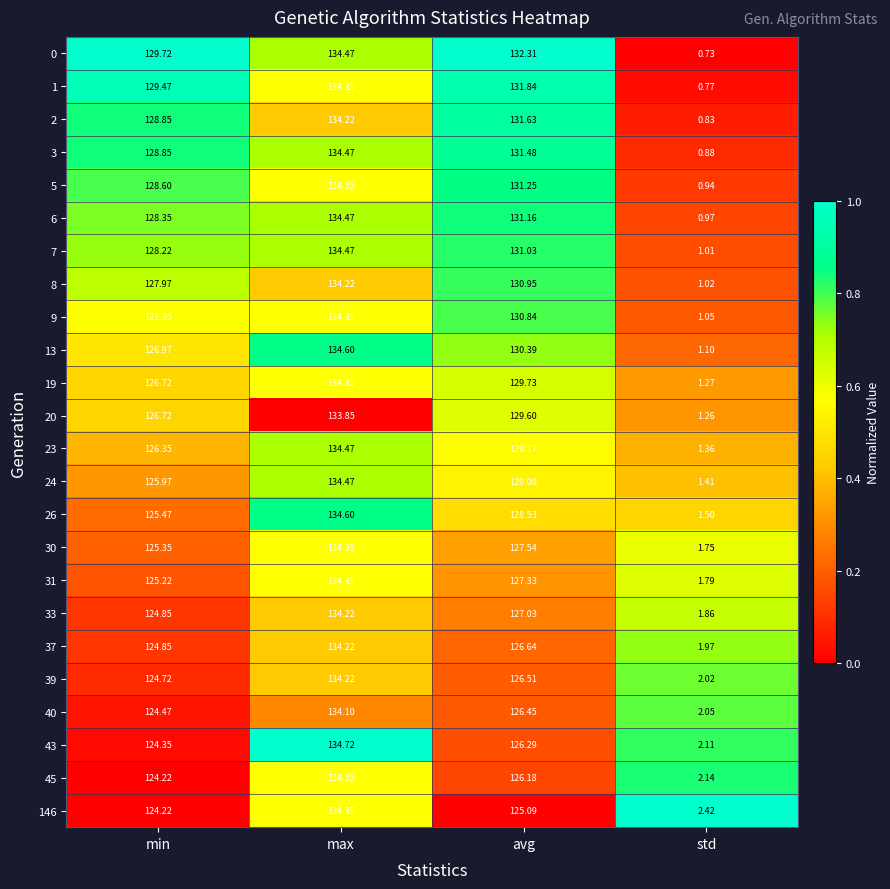

Where does the 33 series first go above 127?

max